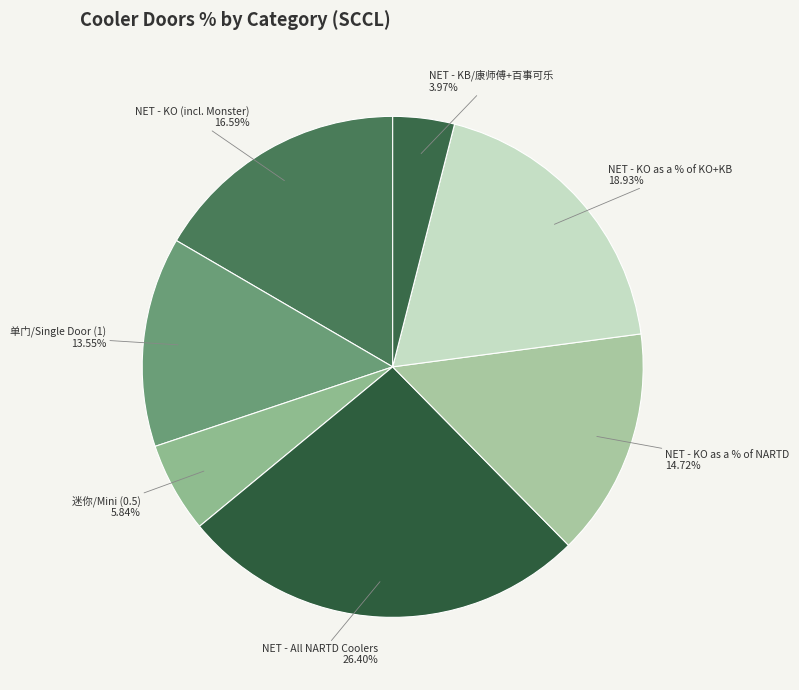

How many segments does this pie chart have?

7